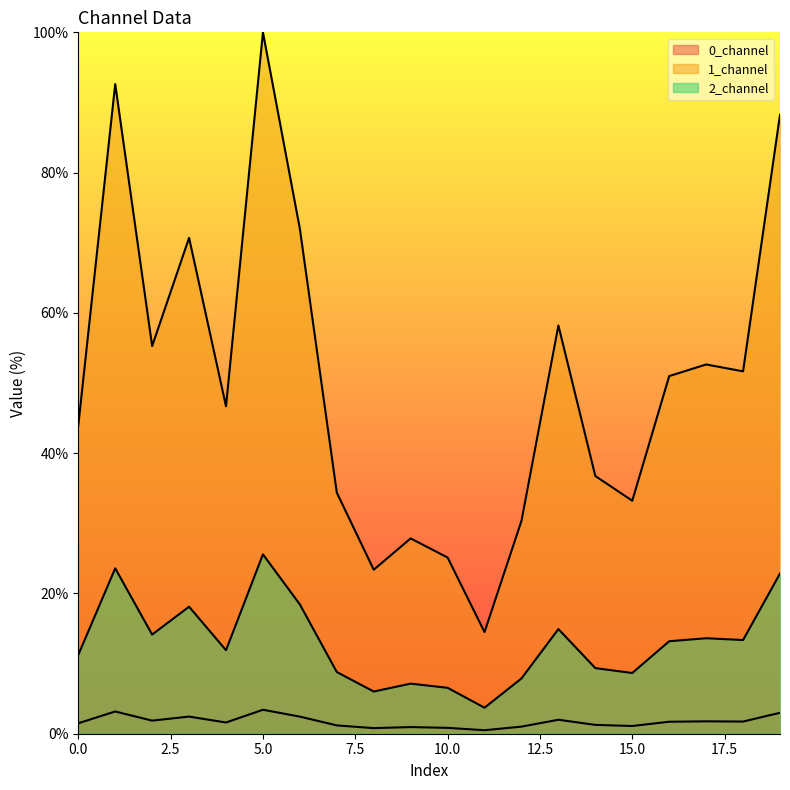

What are all the series names shown in the legend?

0_channel, 1_channel, 2_channel